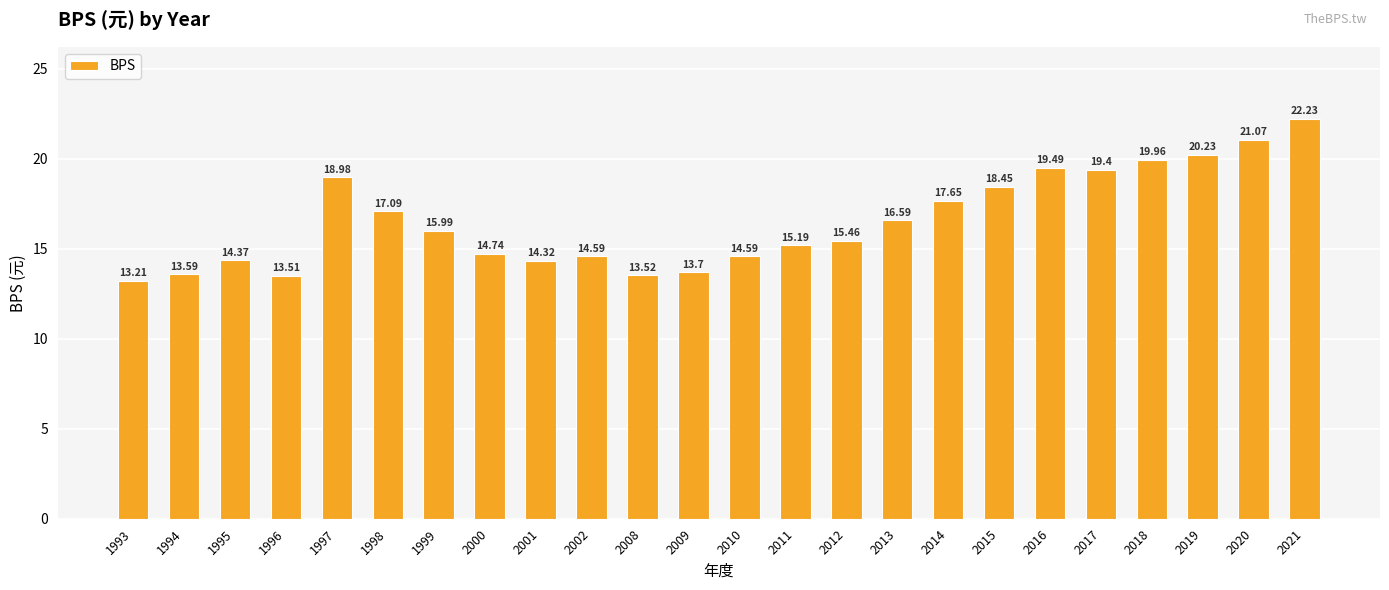

What is the change in value from 2018 to 2020?

+1.1